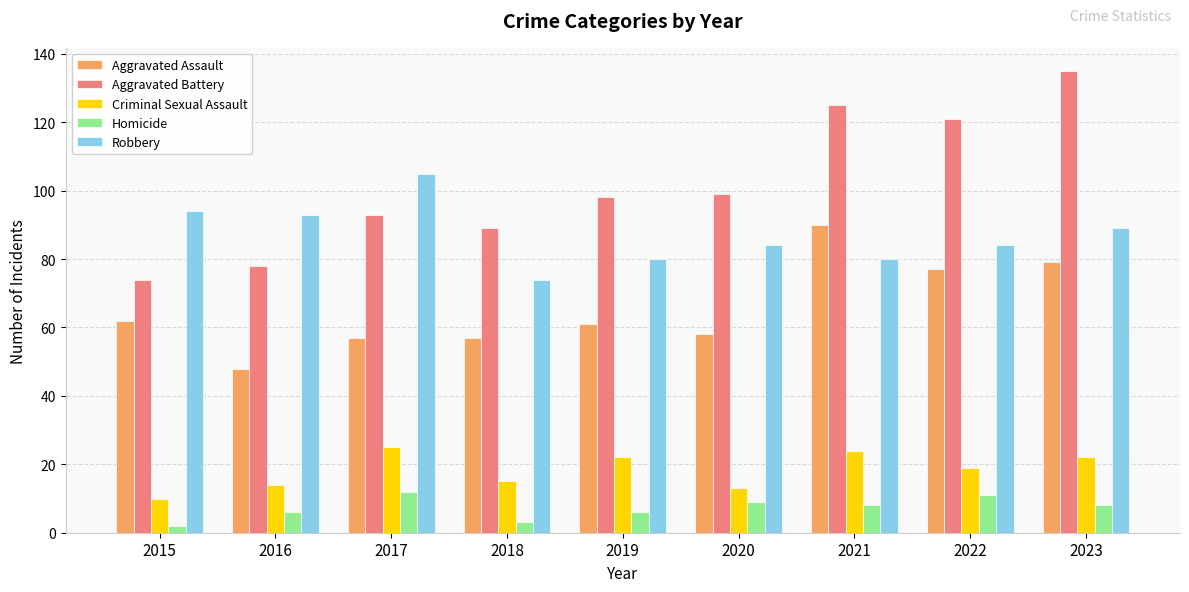

Is the value of Robbery at 2018 greater than the value of Criminal Sexual Assault at 2016?

Yes